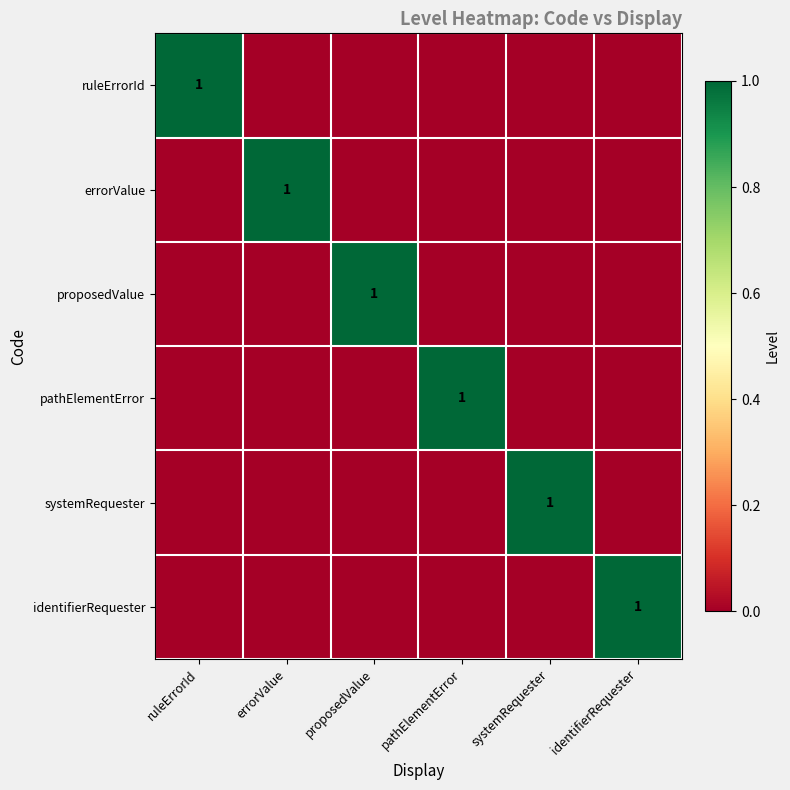

List the series in order of their peak value, lowest first.

ruleErrorId, errorValue, proposedValue, pathElementError, systemRequester, identifierRequester